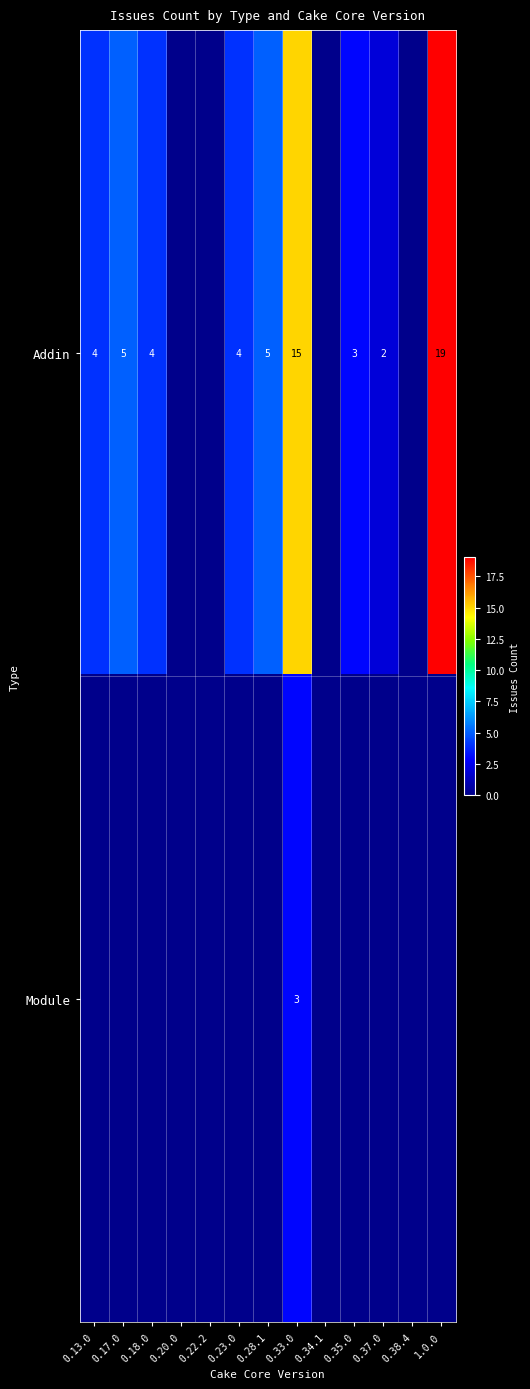

True or false: Addin has a value of 33 at 1.0.0.

False